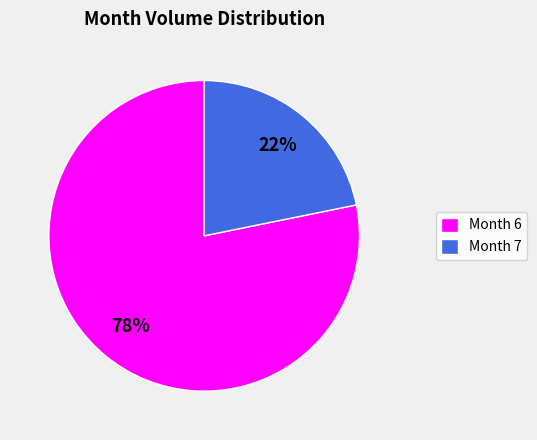

What percentage is the Month 7 slice, to the nearest percent?

22%